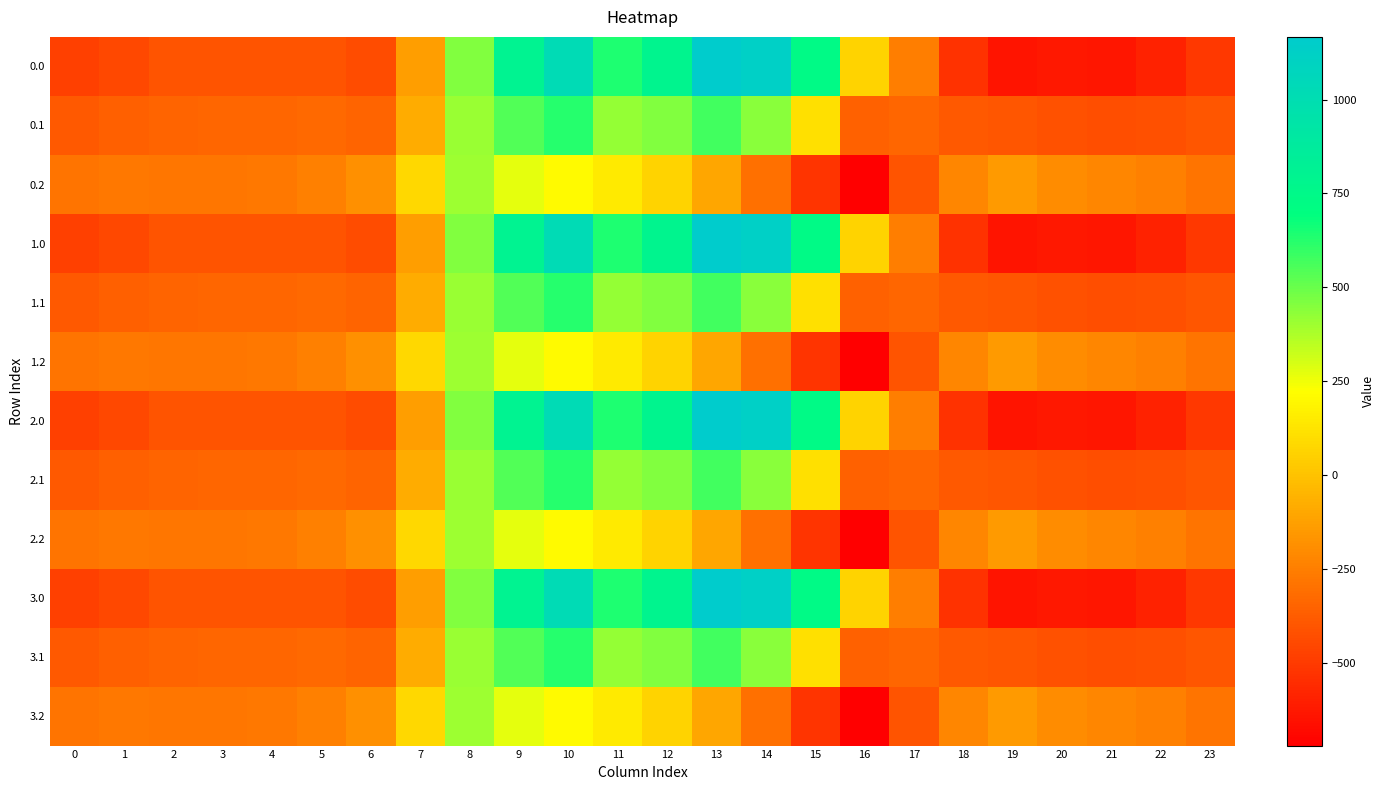

Reading right to left, extract all data points from this chart.

0.0: 23=-511.3	22=-592.3	21=-638.4	20=-629.9	19=-644.5	18=-529.6	17=-250.3	16=67.6	15=739.0	14=1128.3	13=1167.2	12=784.4	11=640.9	10=1023.2	9=804.0	8=454.2	7=-136.4	6=-435.0	5=-410.8	4=-404.9	3=-404.4	2=-410.3	1=-449.5	0=-482.0
0.1: 23=-399.4	22=-419.9	21=-432.4	20=-414.5	19=-399.7	18=-388.5	17=-340.1	16=-353.7	15=111.1	14=438.6	13=574.0	12=456.1	11=415.4	10=628.1	9=542.1	8=412.6	7=-81.6	6=-345.2	5=-329.5	4=-339.6	3=-342.7	2=-347.9	1=-361.1	0=-384.6
0.2: 23=-287.5	22=-247.4	21=-226.4	20=-199.2	19=-151.1	18=-223.1	17=-409.5	16=-721.2	15=-522.2	14=-301.9	13=-104.4	12=65.2	11=149.1	10=202.5	9=271.1	8=407.2	7=77.9	6=-187.1	5=-248.1	4=-274.4	3=-281.0	2=-285.5	1=-272.7	0=-287.1
1.0: 23=-511.3	22=-592.3	21=-638.4	20=-629.9	19=-644.5	18=-529.6	17=-250.3	16=67.6	15=739.0	14=1128.3	13=1167.2	12=784.4	11=640.9	10=1023.2	9=804.0	8=454.2	7=-136.4	6=-435.0	5=-410.8	4=-404.9	3=-404.4	2=-410.3	1=-449.5	0=-482.0
1.1: 23=-399.4	22=-419.9	21=-432.4	20=-414.5	19=-399.7	18=-388.5	17=-340.1	16=-353.7	15=111.1	14=438.6	13=574.0	12=456.1	11=415.4	10=628.1	9=542.1	8=412.6	7=-81.6	6=-345.2	5=-329.5	4=-339.6	3=-342.7	2=-347.9	1=-361.1	0=-384.6
1.2: 23=-287.5	22=-247.4	21=-226.4	20=-199.2	19=-151.1	18=-223.1	17=-409.5	16=-721.2	15=-522.2	14=-301.9	13=-104.4	12=65.2	11=149.1	10=202.5	9=271.1	8=407.2	7=77.9	6=-187.1	5=-248.1	4=-274.4	3=-281.0	2=-285.5	1=-272.7	0=-287.1
2.0: 23=-511.3	22=-592.3	21=-638.4	20=-629.9	19=-644.5	18=-529.6	17=-250.3	16=67.6	15=739.0	14=1128.3	13=1167.2	12=784.4	11=640.9	10=1023.2	9=804.0	8=454.2	7=-136.4	6=-435.0	5=-410.8	4=-404.9	3=-404.4	2=-410.3	1=-449.5	0=-482.0
2.1: 23=-399.4	22=-419.9	21=-432.4	20=-414.5	19=-399.7	18=-388.5	17=-340.1	16=-353.7	15=111.1	14=438.6	13=574.0	12=456.1	11=415.4	10=628.1	9=542.1	8=412.6	7=-81.6	6=-345.2	5=-329.5	4=-339.6	3=-342.7	2=-347.9	1=-361.1	0=-384.6
2.2: 23=-287.5	22=-247.4	21=-226.4	20=-199.2	19=-151.1	18=-223.1	17=-409.5	16=-721.2	15=-522.2	14=-301.9	13=-104.4	12=65.2	11=149.1	10=202.5	9=271.1	8=407.2	7=77.9	6=-187.1	5=-248.1	4=-274.4	3=-281.0	2=-285.5	1=-272.7	0=-287.1
3.0: 23=-511.3	22=-592.3	21=-638.4	20=-629.9	19=-644.5	18=-529.6	17=-250.3	16=67.6	15=739.0	14=1128.3	13=1167.2	12=784.4	11=640.9	10=1023.2	9=804.0	8=454.2	7=-136.4	6=-435.0	5=-410.8	4=-404.9	3=-404.4	2=-410.3	1=-449.5	0=-482.0
3.1: 23=-399.4	22=-419.9	21=-432.4	20=-414.5	19=-399.7	18=-388.5	17=-340.1	16=-353.7	15=111.1	14=438.6	13=574.0	12=456.1	11=415.4	10=628.1	9=542.1	8=412.6	7=-81.6	6=-345.2	5=-329.5	4=-339.6	3=-342.7	2=-347.9	1=-361.1	0=-384.6
3.2: 23=-287.5	22=-247.4	21=-226.4	20=-199.2	19=-151.1	18=-223.1	17=-409.5	16=-721.2	15=-522.2	14=-301.9	13=-104.4	12=65.2	11=149.1	10=202.5	9=271.1	8=407.2	7=77.9	6=-187.1	5=-248.1	4=-274.4	3=-281.0	2=-285.5	1=-272.7	0=-287.1